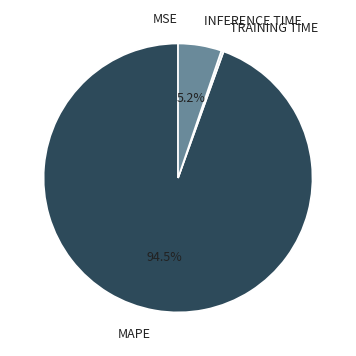

Does any single category account for the majority?

Yes